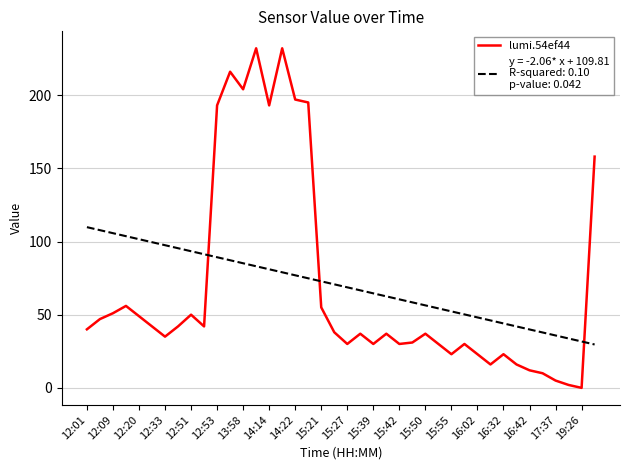

What is the maximum value shown in the chart?

232.0